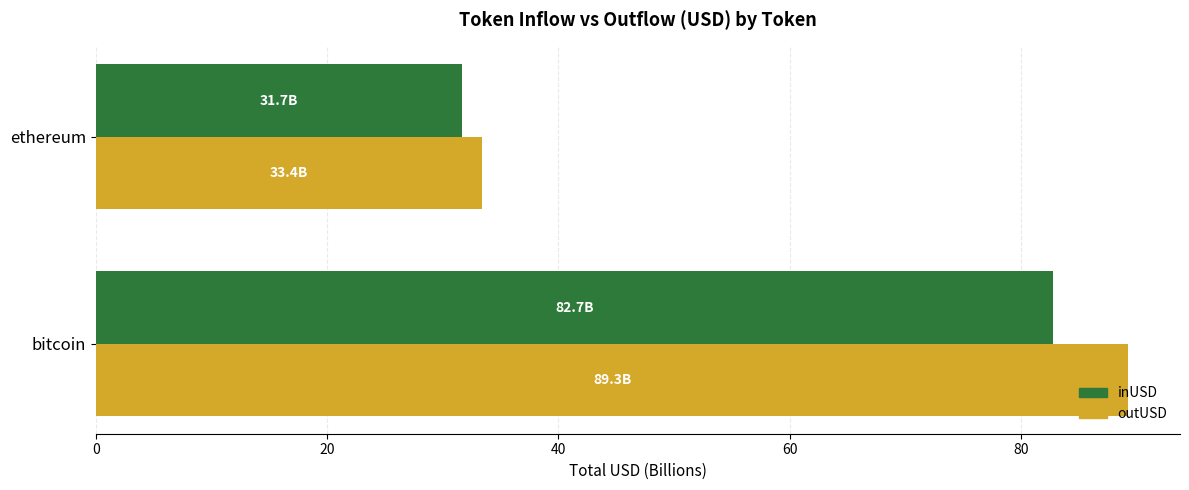

What is the spread (max minus min) of values at ethereum?

1.7